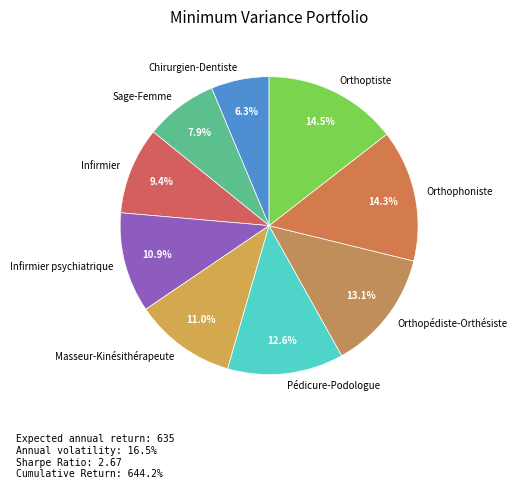

What is the smallest slice in the pie chart?

Chirurgien-Dentiste